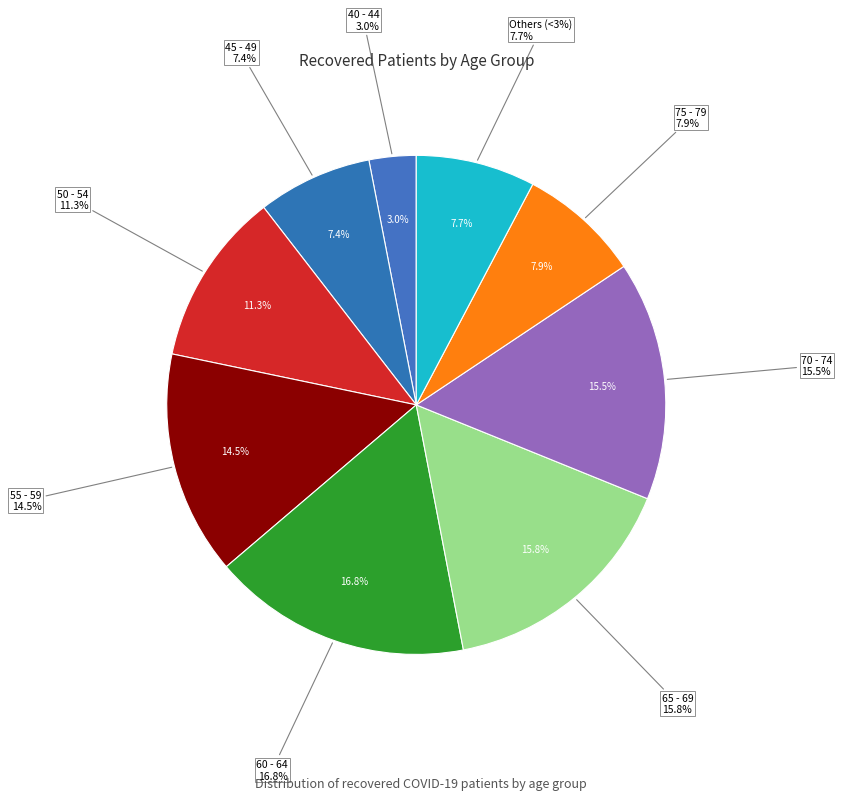

Which has a higher value, 80 - 84 or 60 - 64?

60 - 64